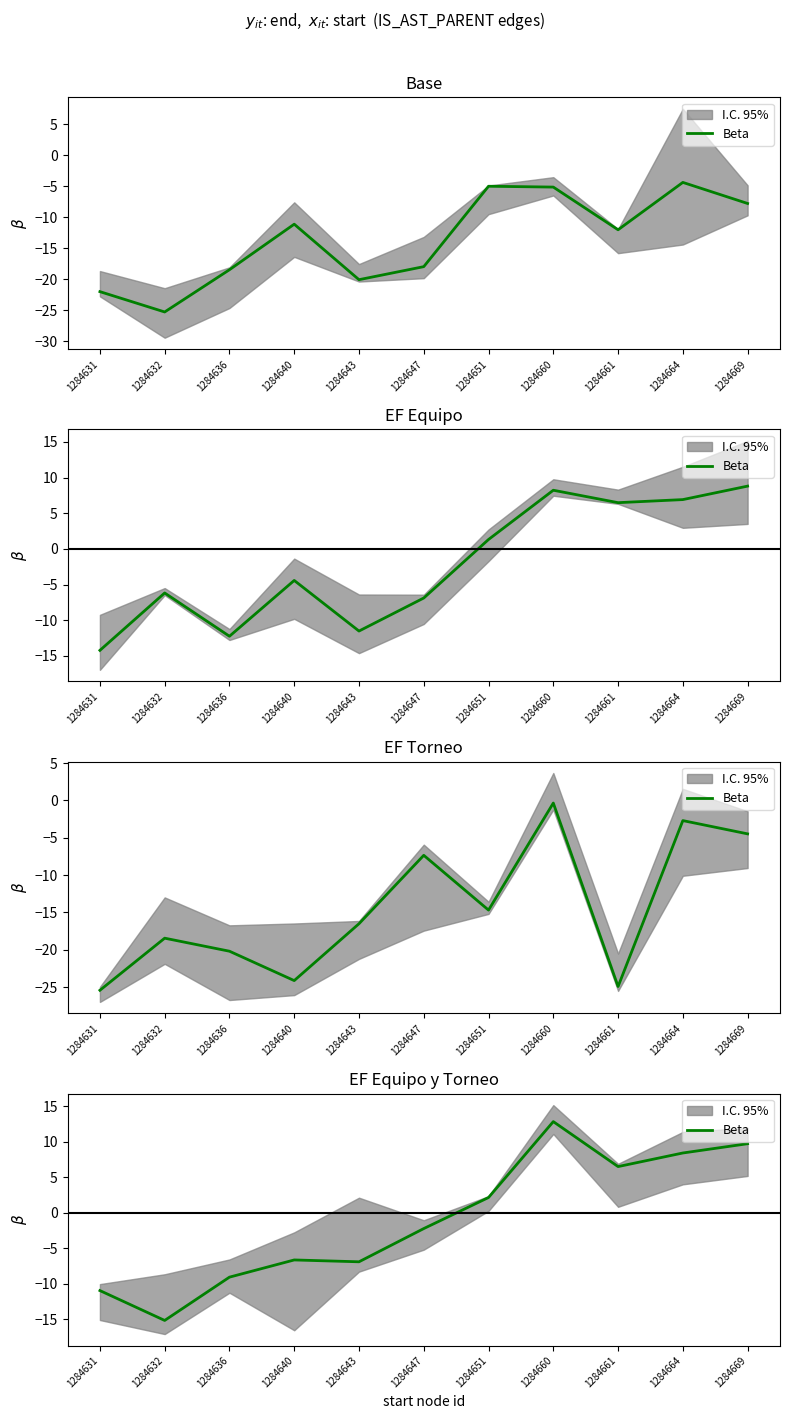

Which has a higher value, 1284632 or 1284651?

1284651